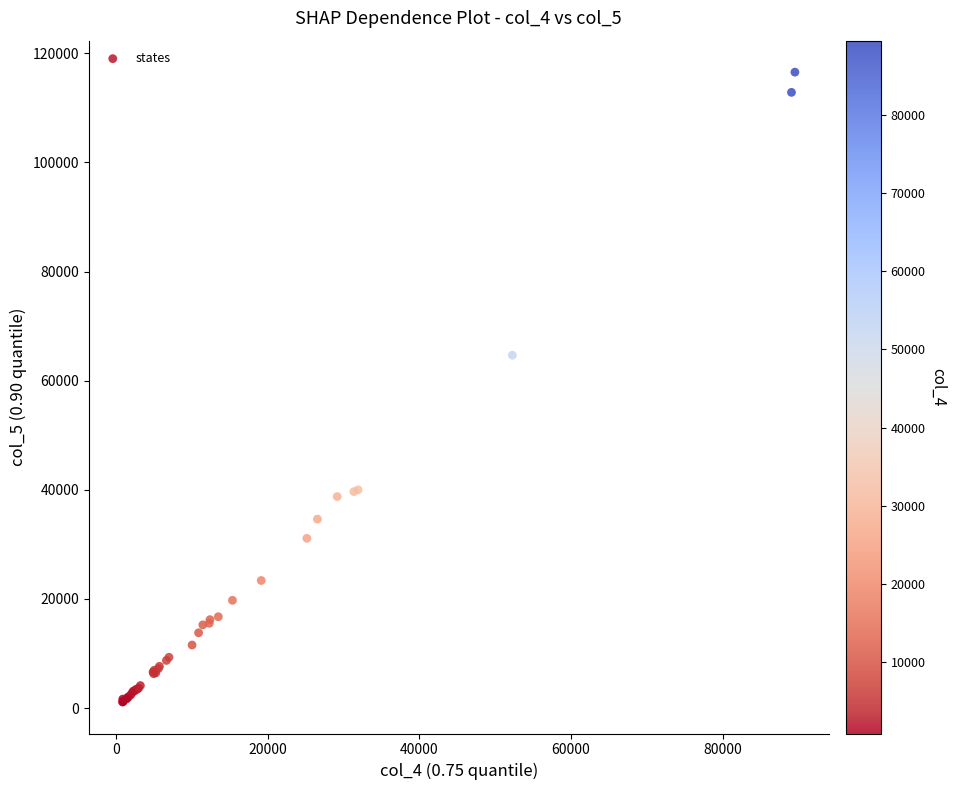

What Y value in the scatter plot is closest to 58831?

64667.9